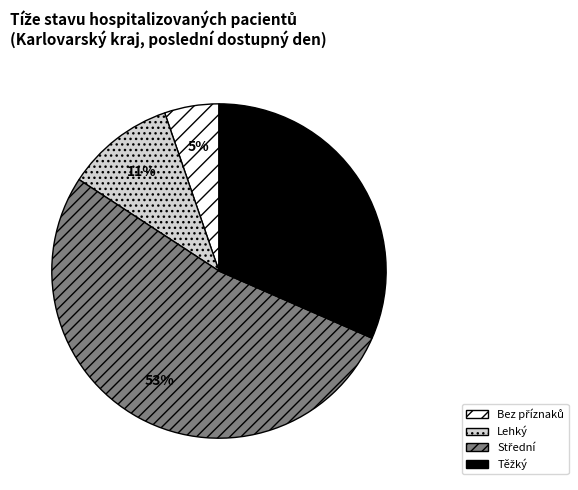

To the nearest percent, what is the average slice percentage?

25%